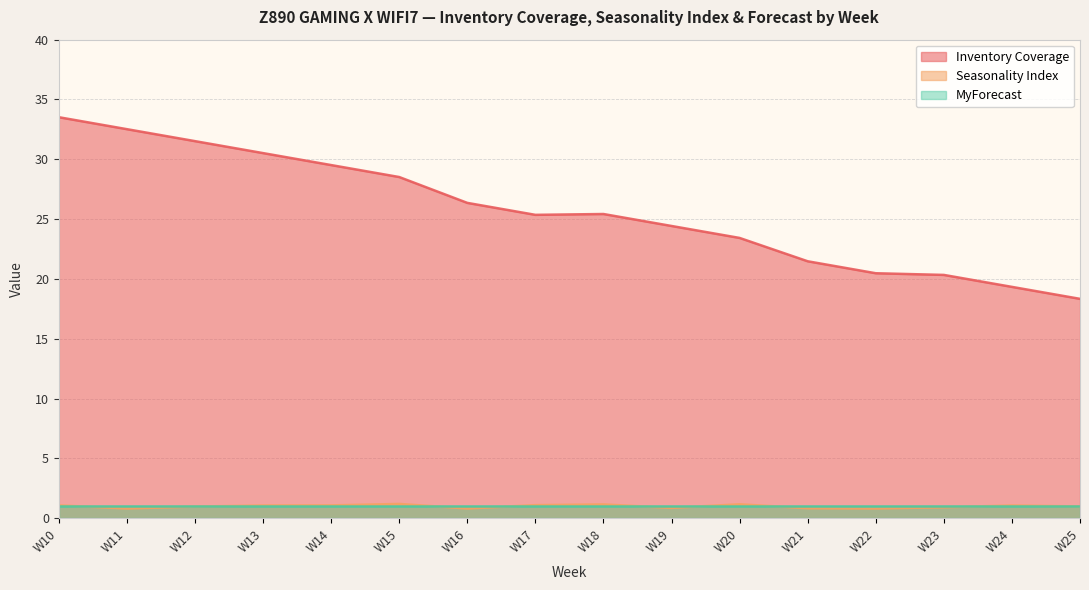

What is the approximate value of Seasonality Index at W25?

1.0